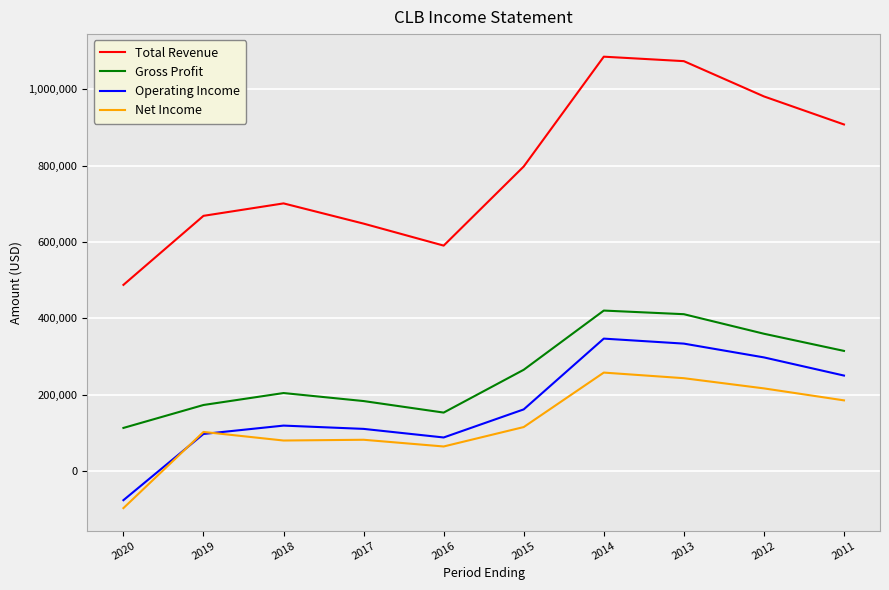

What value does the Operating Income series have at 2020?

-76800